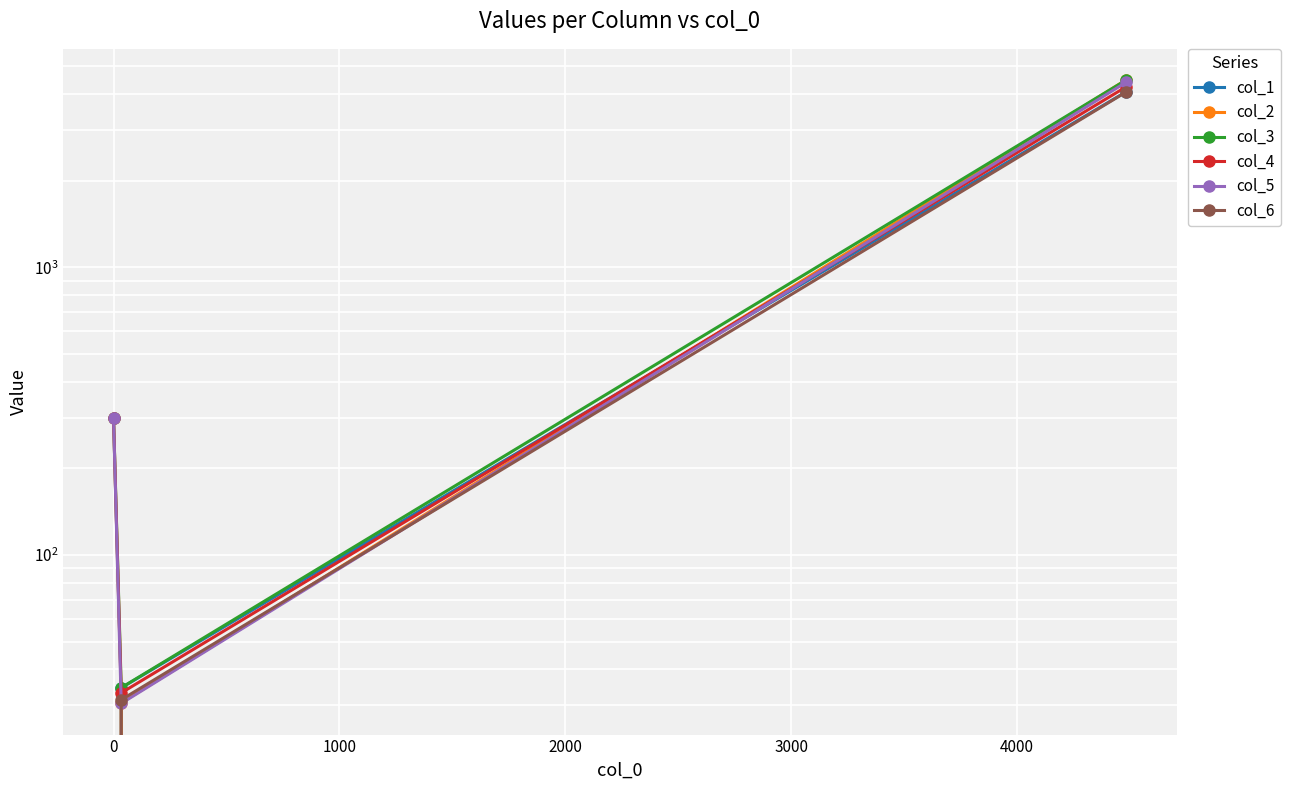

True or false: col_1 has a value of 1406.5 at 0.

False